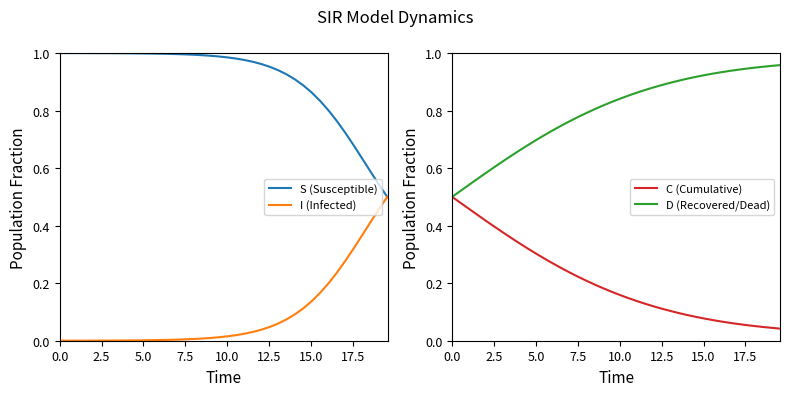

What is the label of the 22nd point from the right?

18